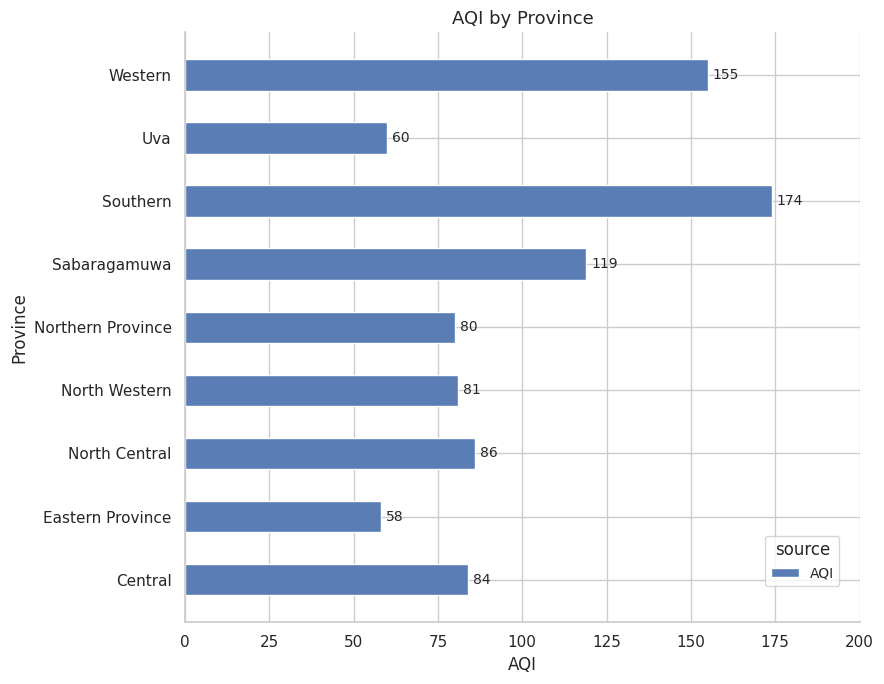

What is the difference between the maximum and minimum values?

116